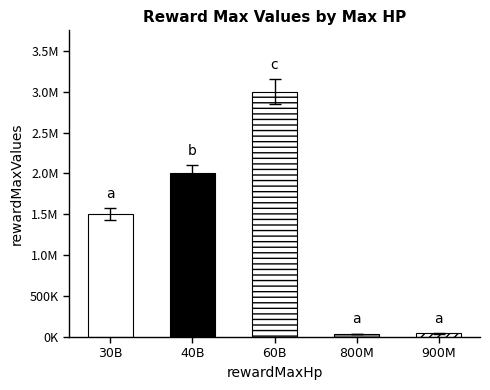

At which category does the chart reach its minimum across all series?

800000000